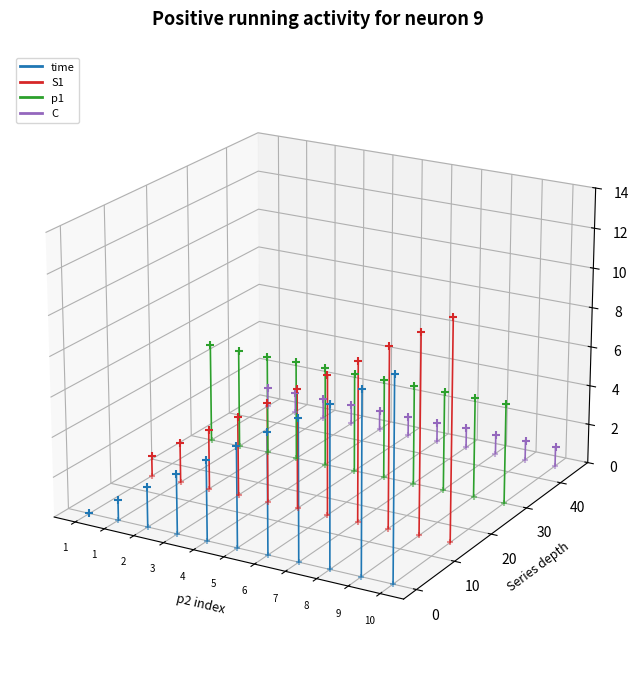

What are all the series names shown in the legend?

time, S1, p1, C